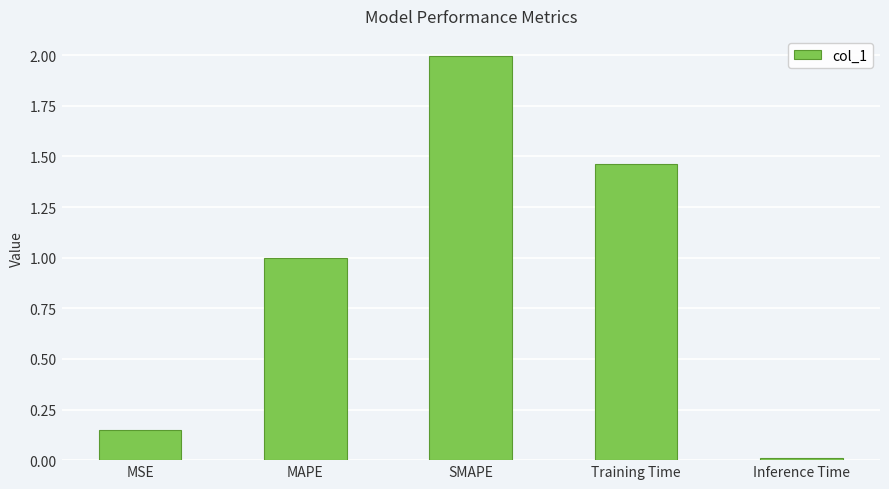

What is the label of the 3rd bar from the right?

SMAPE